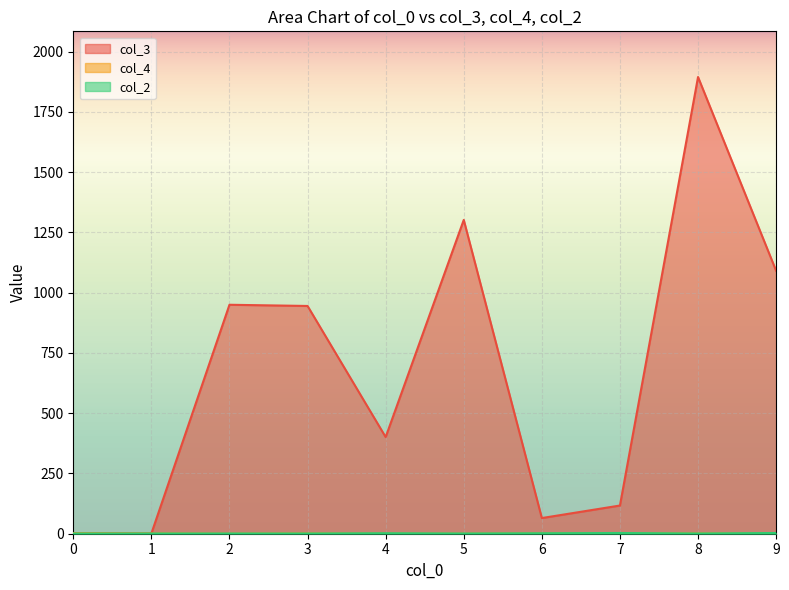

What is the sum of all col_3 values?

6769